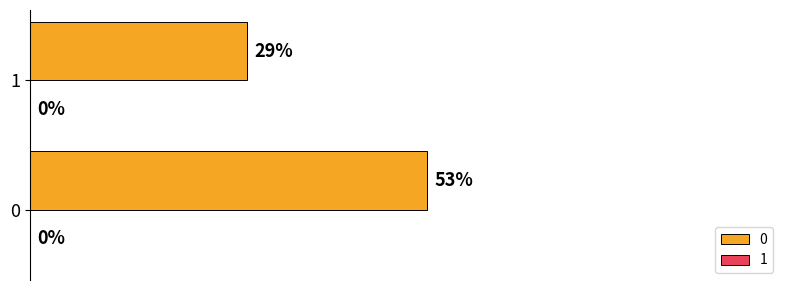

List the labels in order of value, smallest first.

1, 0